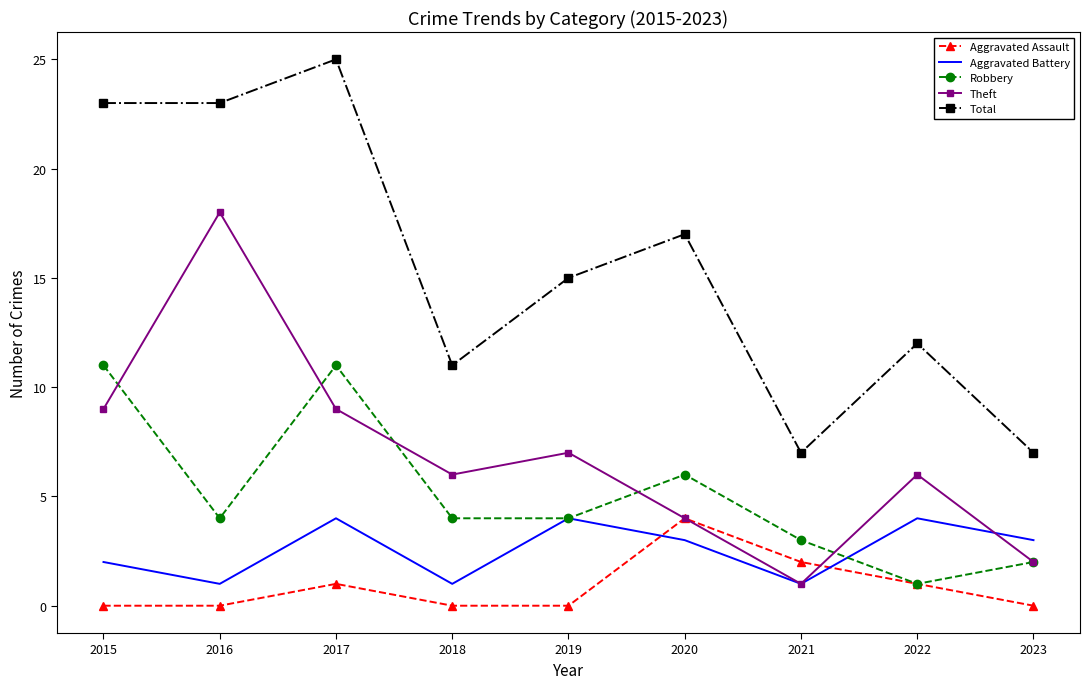

Which label corresponds to the largest value in the chart?

2017